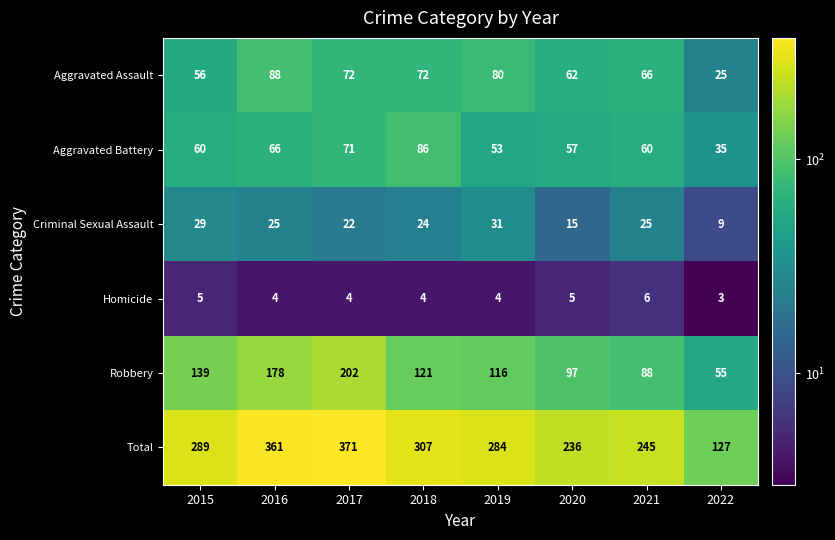

What is the approximate value of Homicide at 2019?

4